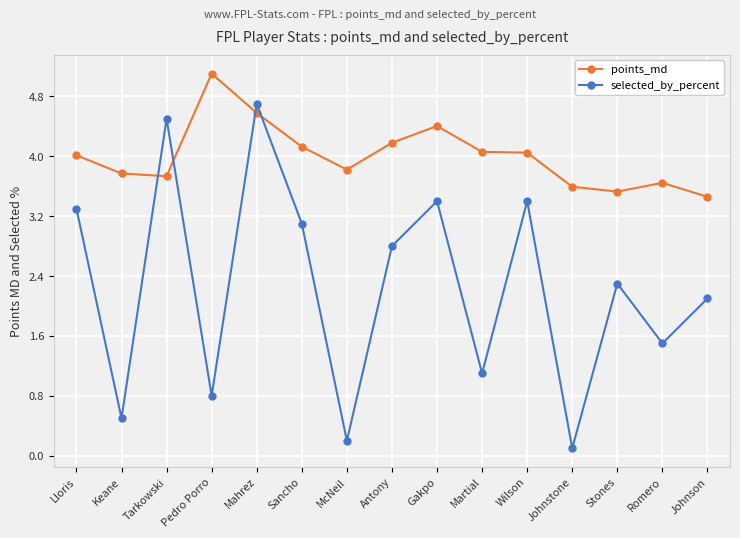

Where is the first local minimum for selected_by_percent?

Keane